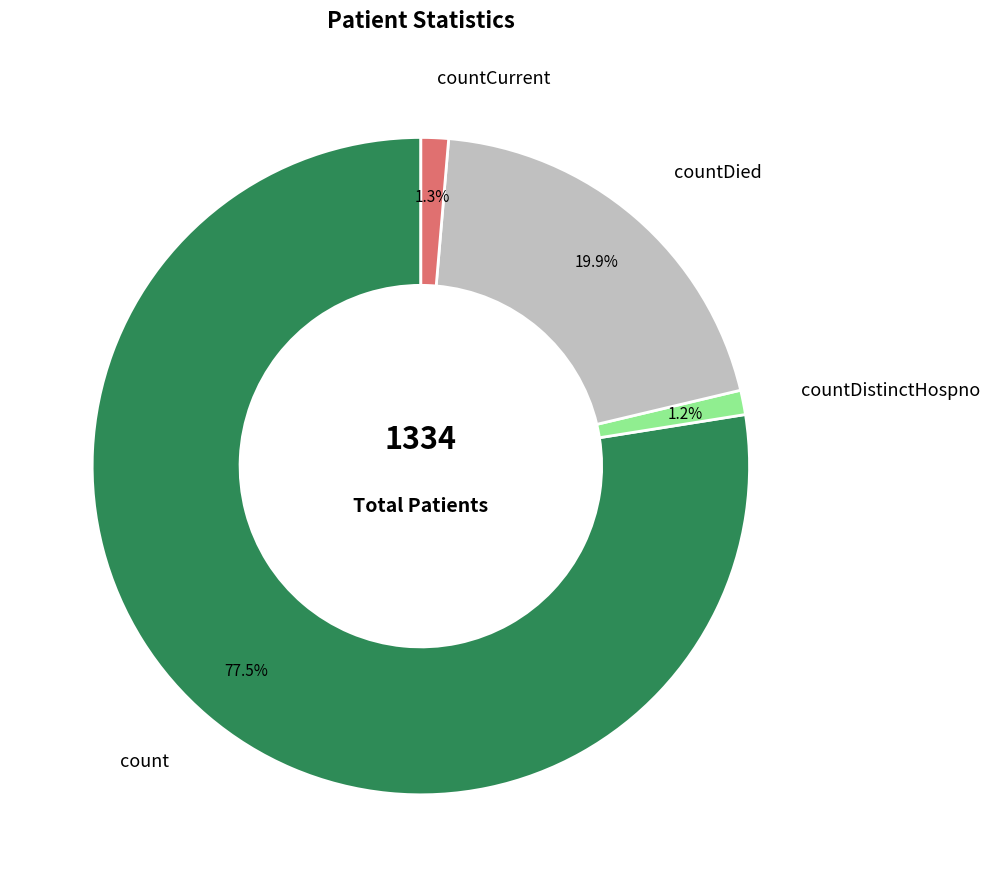

Does countDistinctHospno account for over 50% of the chart?

No